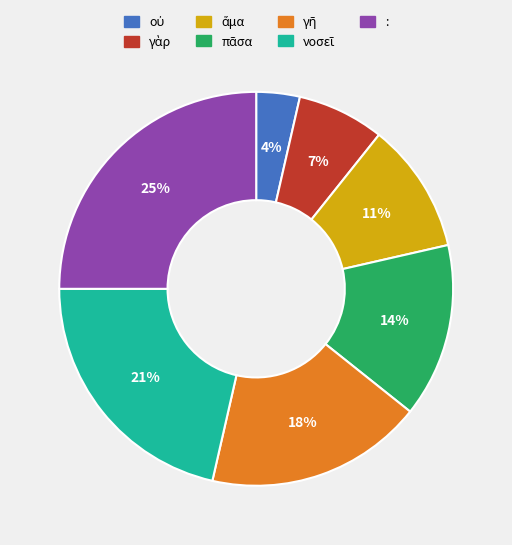

To the nearest percent, what is the average slice percentage?

14%